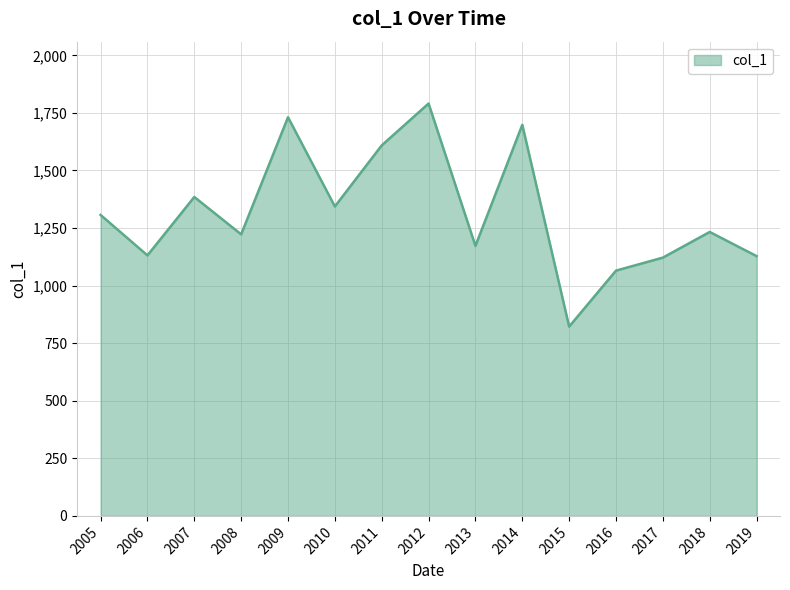

True or false: the data has more than 1 interior local peaks.

True